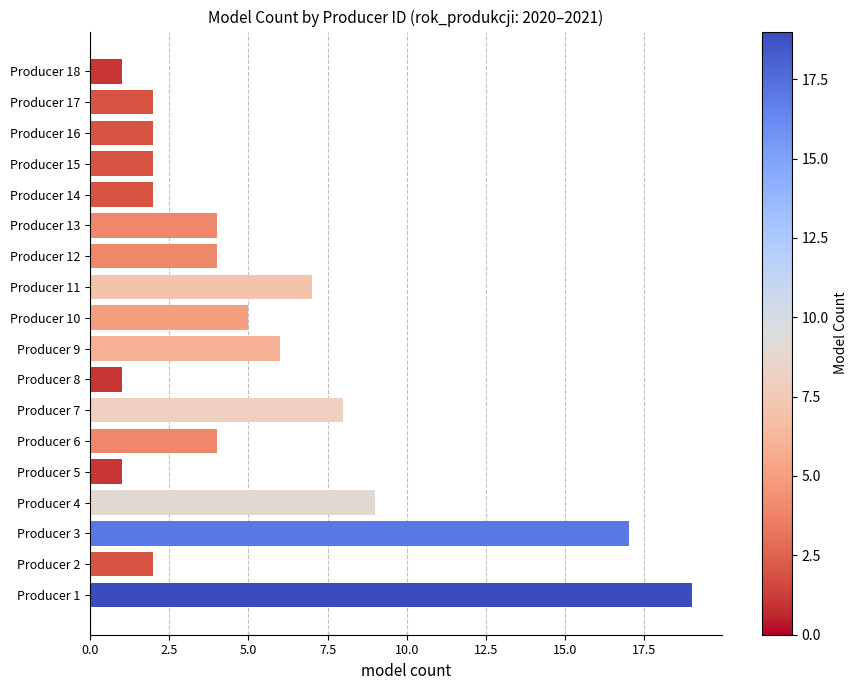

Approximately how many times larger is the value at Producer 6 compared to Producer 15?

2.0